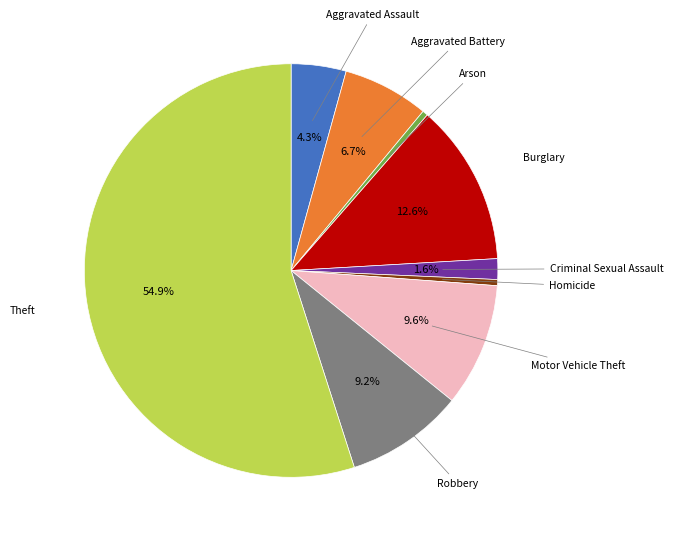

Is there any slice that represents more than half of the pie?

Yes